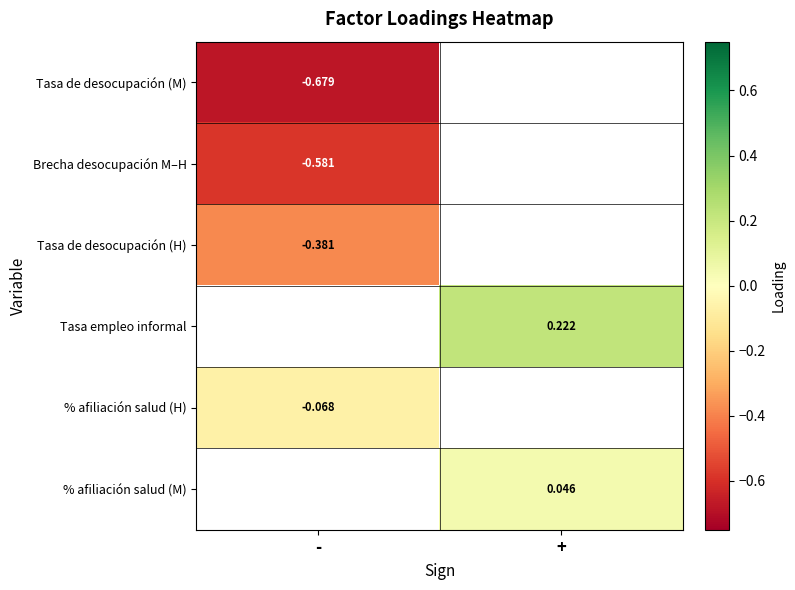

How many series are shown in this chart?

6